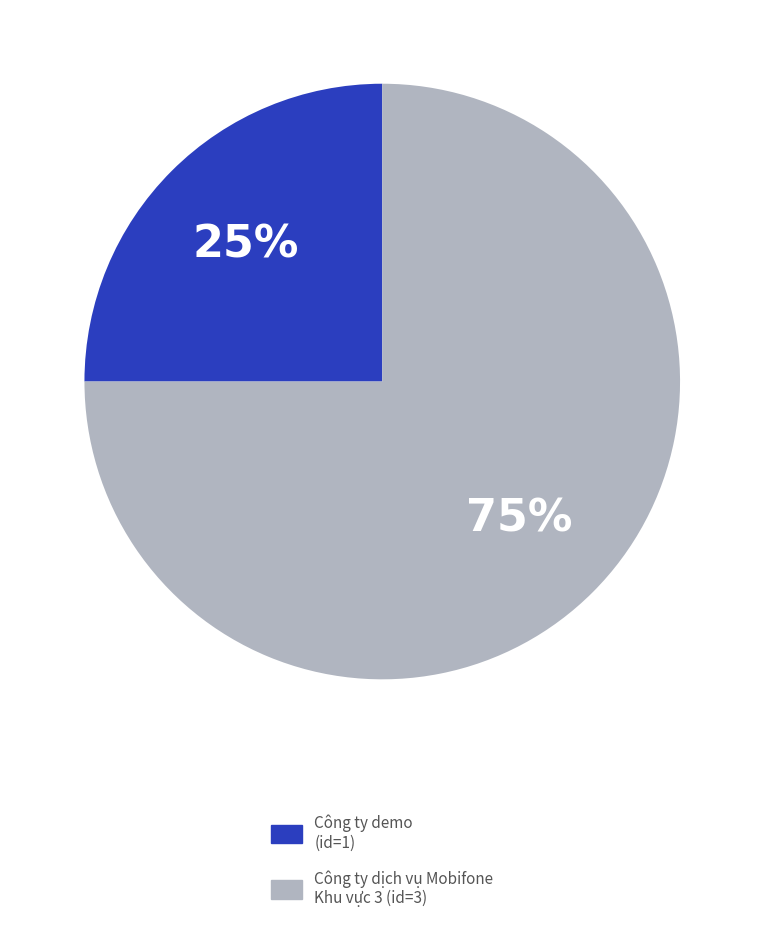

Is there any slice that represents more than half of the pie?

Yes